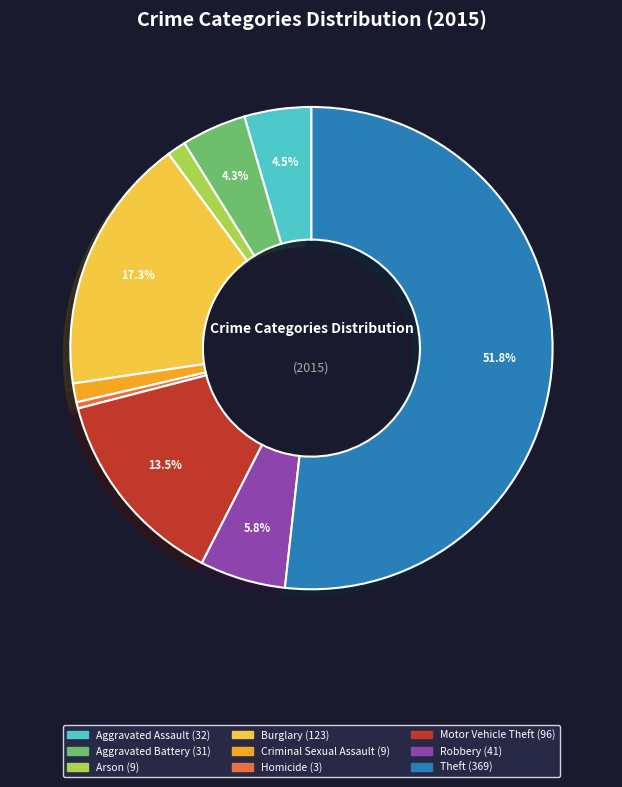

How many slices are in this pie chart?

9